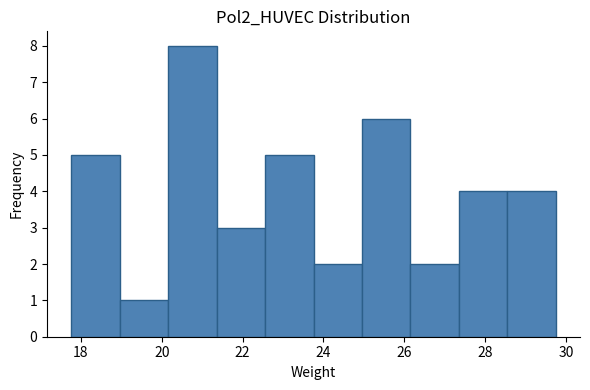

What is the height of the bar covering 19.0 to 20.2 on the x-axis? Neither the bar edges nor the heights are printed on the chart, so give them approximately, as read against the axes.

1